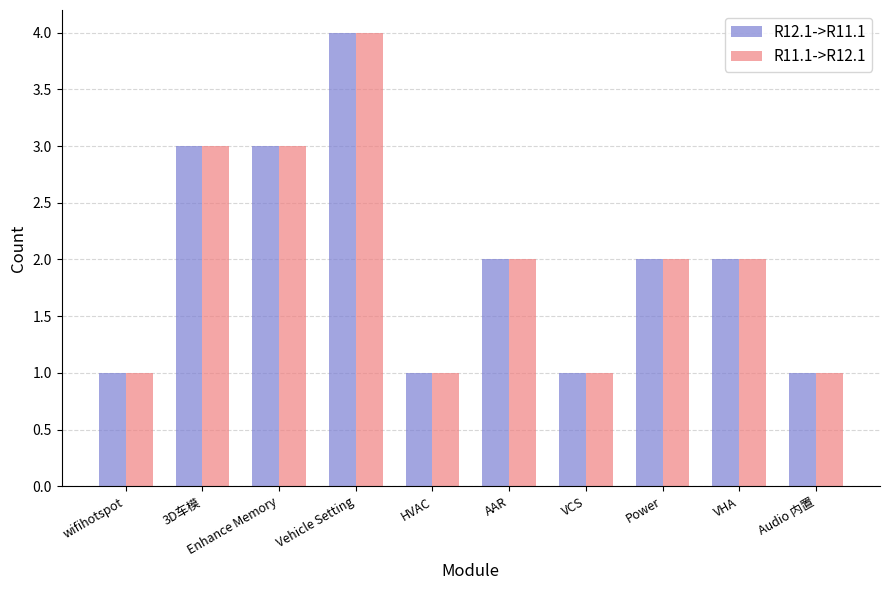

Are the bars grouped side by side (vs. stacked)?

Yes